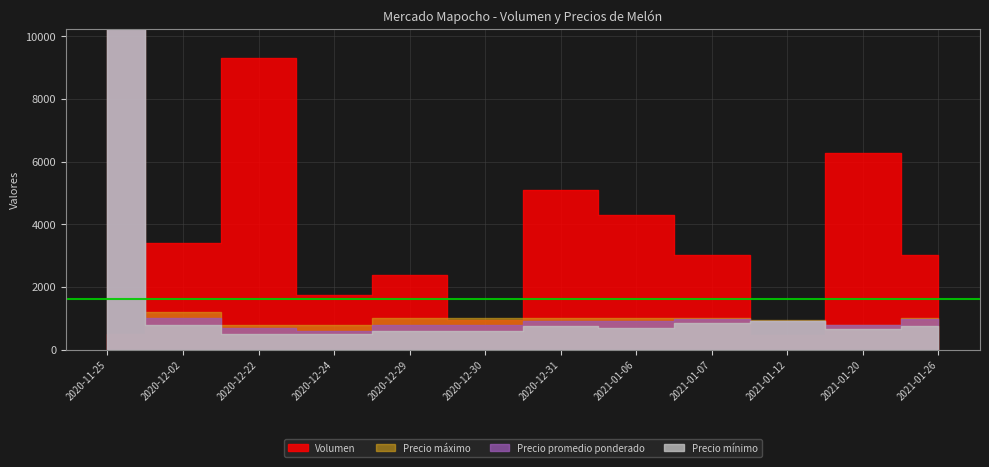

Reading left to right, transcribe all the data shown in this chart.

Volumen: 500	3410	9310	1750	2390	930	5100	4300	3030	480	6280	3010
Precio promedio ponderado: 16800	1000	700	600	800	800	900	900	974	921	777	973
Precio maximo: 19200	1200	800	800	1000	1000	1000	1000	1000	950	800	1000
Precio minimo: 16800	800	500	500	600	600	750	700	850	900	650	750